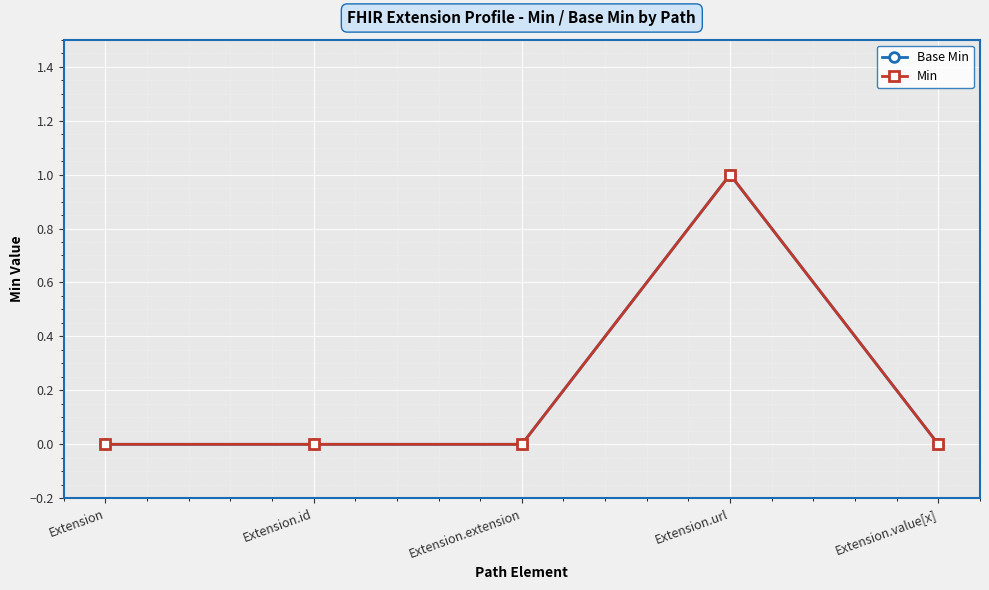

Rank the categories by Base Min value from highest to lowest.

Extension.url, Extension, Extension.id, Extension.extension, Extension.value[x]